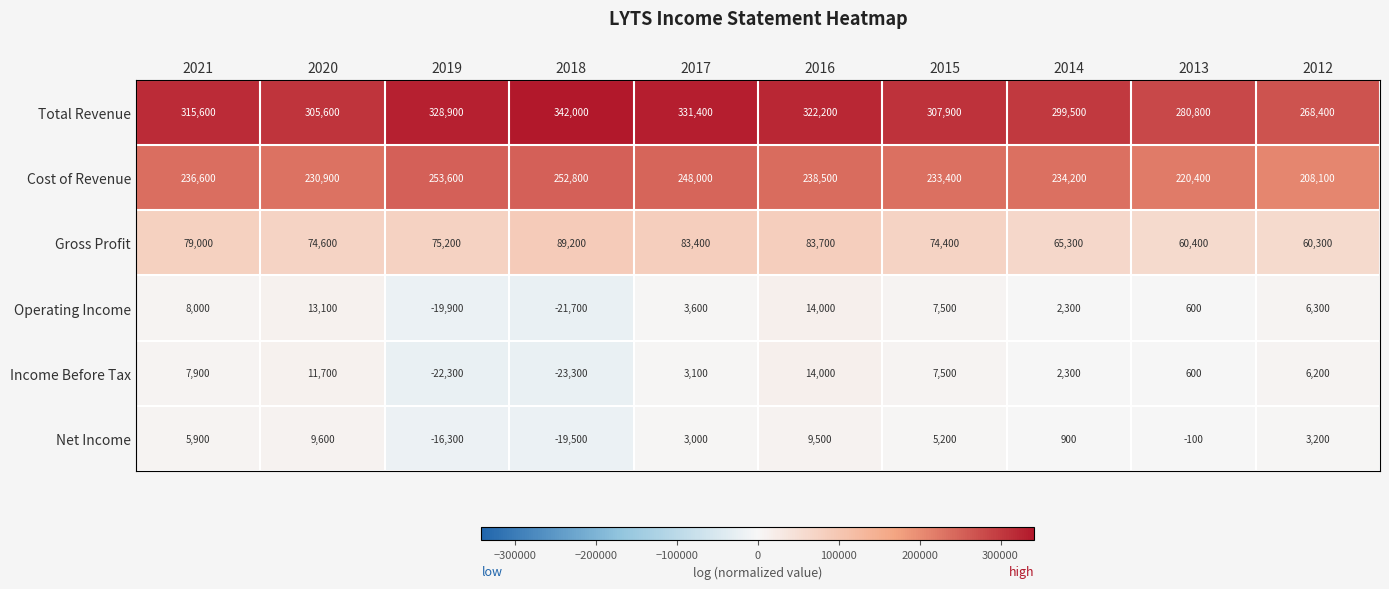

How many categories are shown in the chart?

10